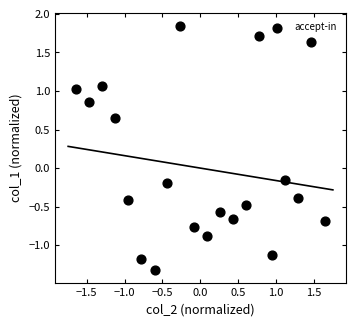

What is the range of Y values (max minus min)?

3.2